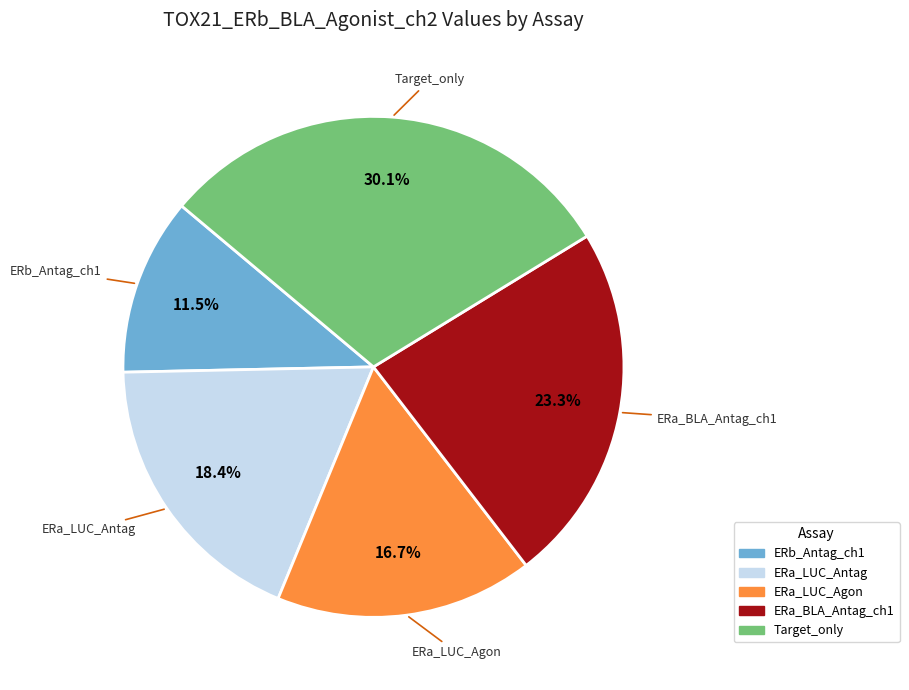

Is there a majority slice in this chart?

No